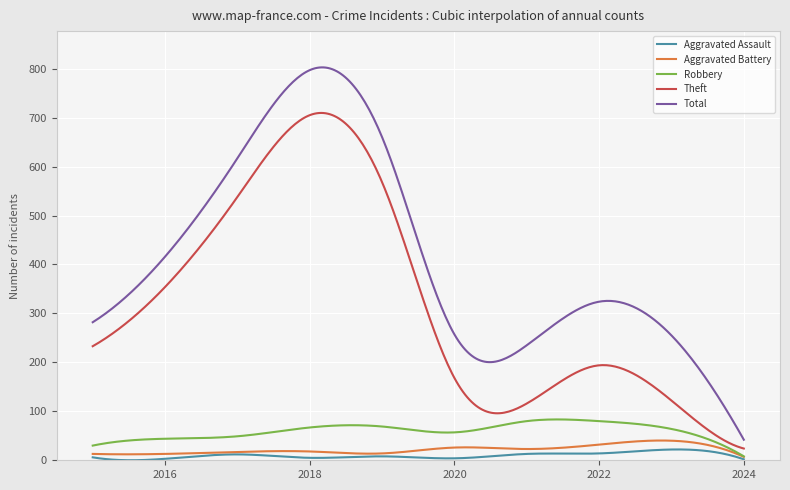

True or false: Aggravated Assault and Theft intersect in this chart.

False